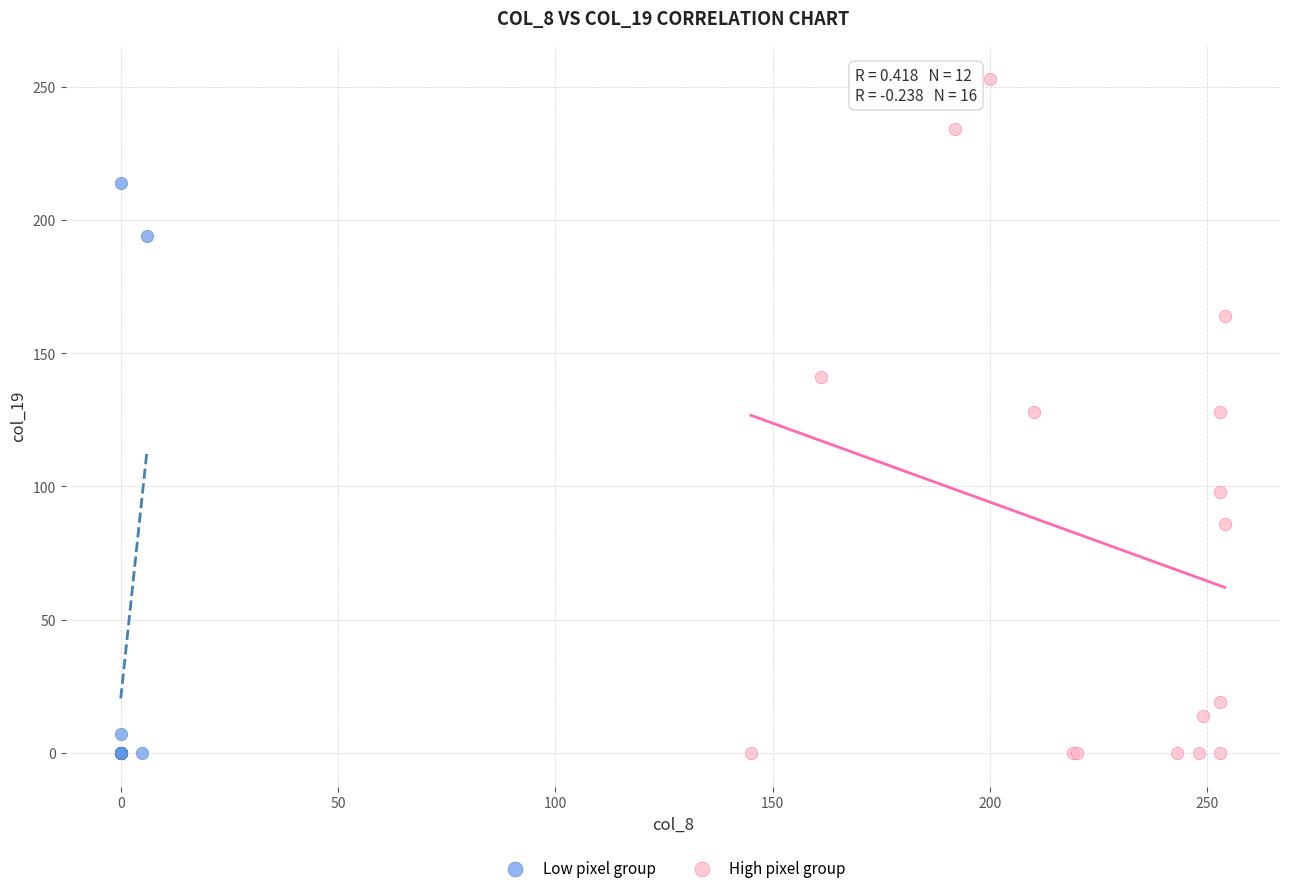

Which series has the widest spread of Y values?

High pixel group